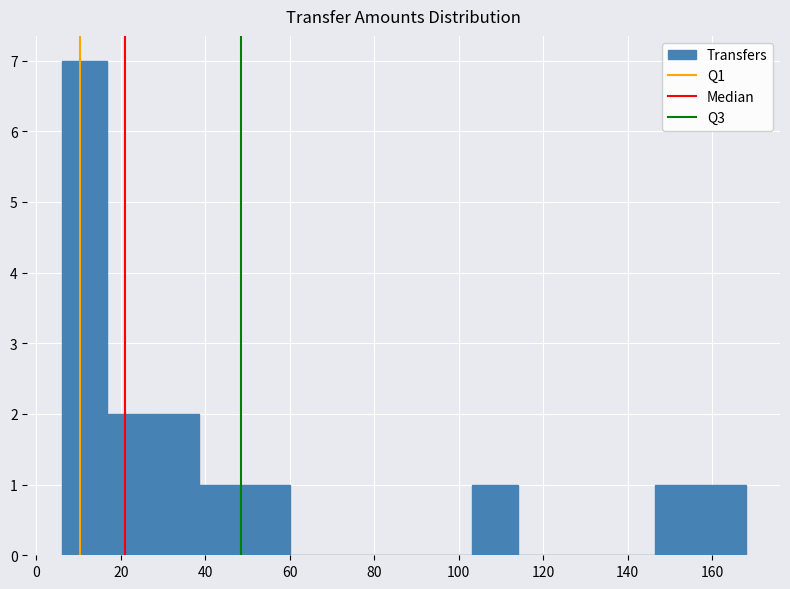

Reading left to right, transcribe this chart: for each bar, give the range it covers on the x-axis and its height. Neither the bar edges nor the heights are printed on the chart, so give them approximately, as read against the axes.

6.0 to 16.8: 7
16.8 to 27.6: 2
27.6 to 38.4: 2
38.4 to 49.2: 1
49.2 to 60.0: 1
60.0 to 70.8: 0
70.8 to 81.6: 0
81.6 to 92.4: 0
92.4 to 103.2: 0
103.2 to 114.0: 1
114.0 to 124.8: 0
124.8 to 135.6: 0
135.6 to 146.4: 0
146.4 to 157.2: 1
157.2 to 168.0: 1